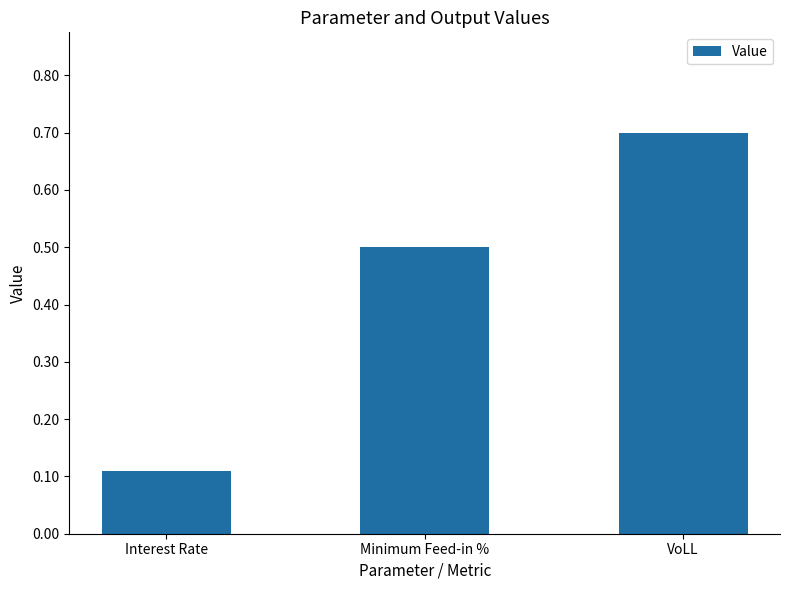

What is the difference between the maximum and minimum values?

0.6